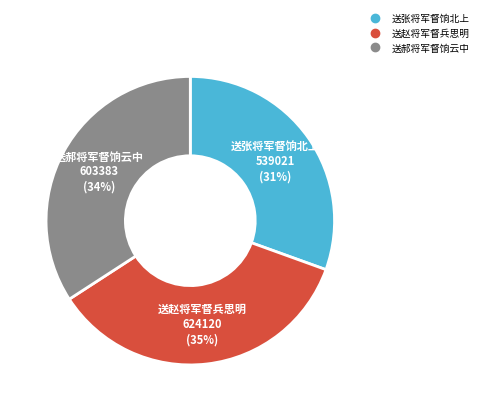

Does 送郝将军督饷云中 represent more than half of the total?

No